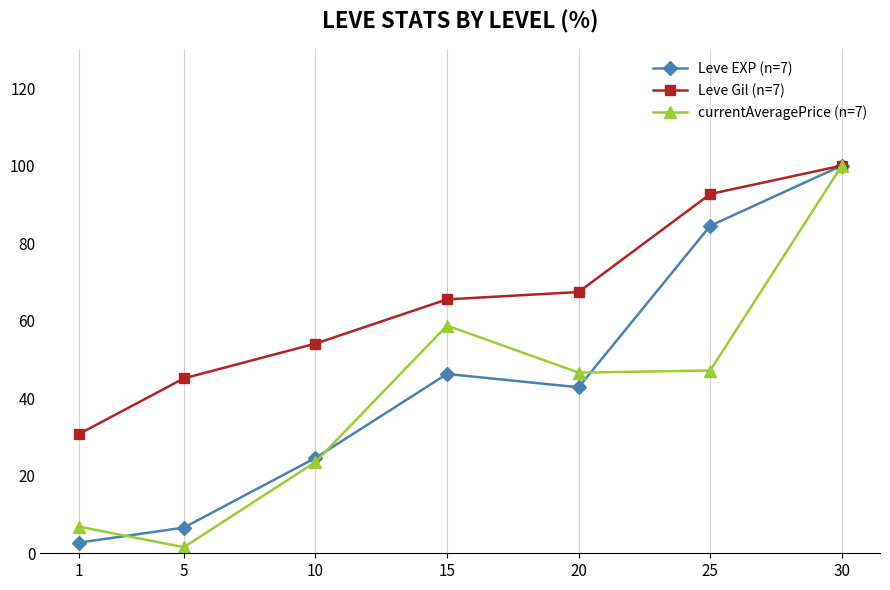

At which label does Leve EXP (n=7) reach its minimum?

1